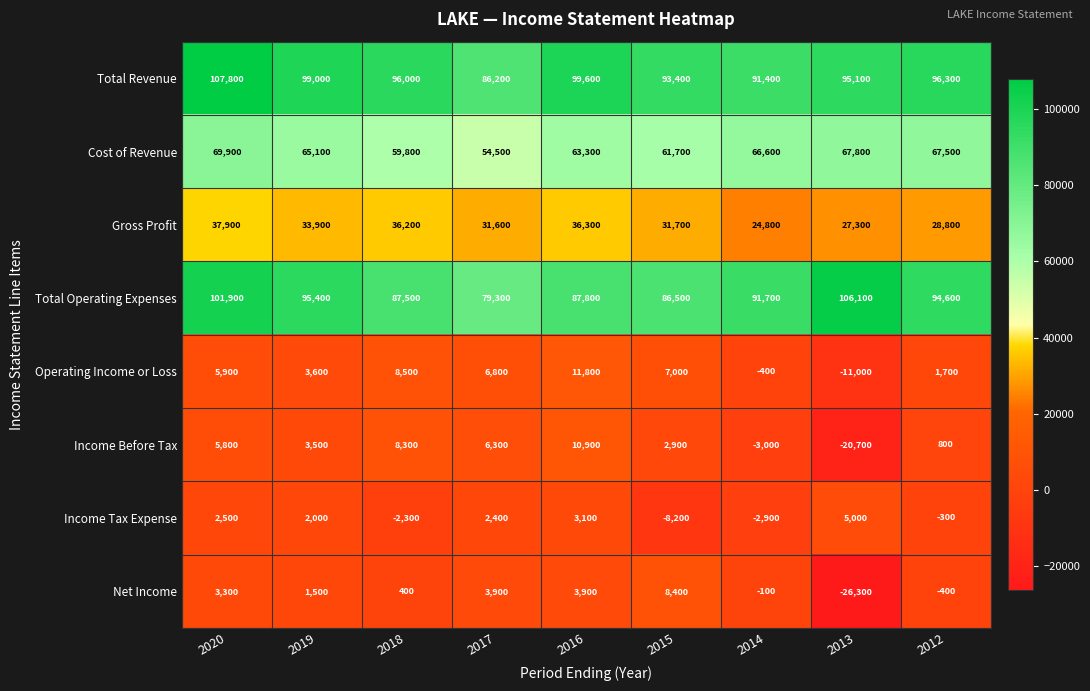

Rank the series at 2014 from highest to lowest value.

Total Operating Expenses, Total Revenue, Cost of Revenue, Gross Profit, Net Income, Operating Income or Loss, Income Tax Expense, Income Before Tax